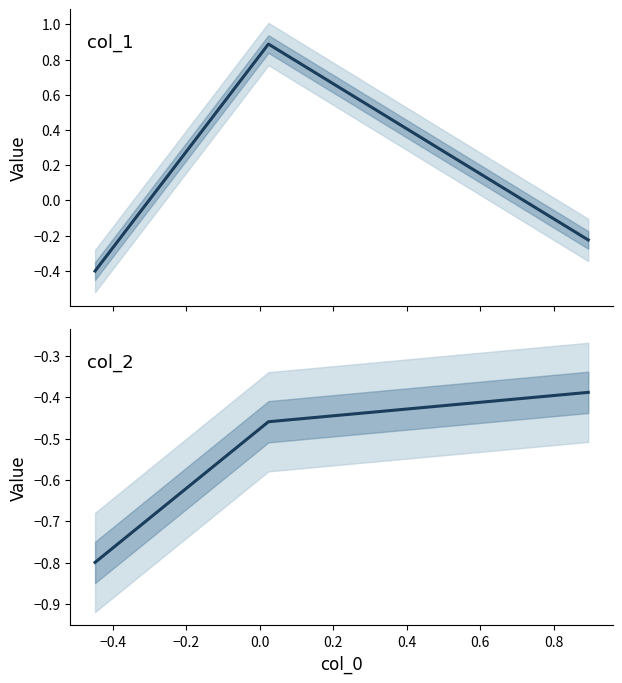

Which series has the largest range (max minus min)?

col_1